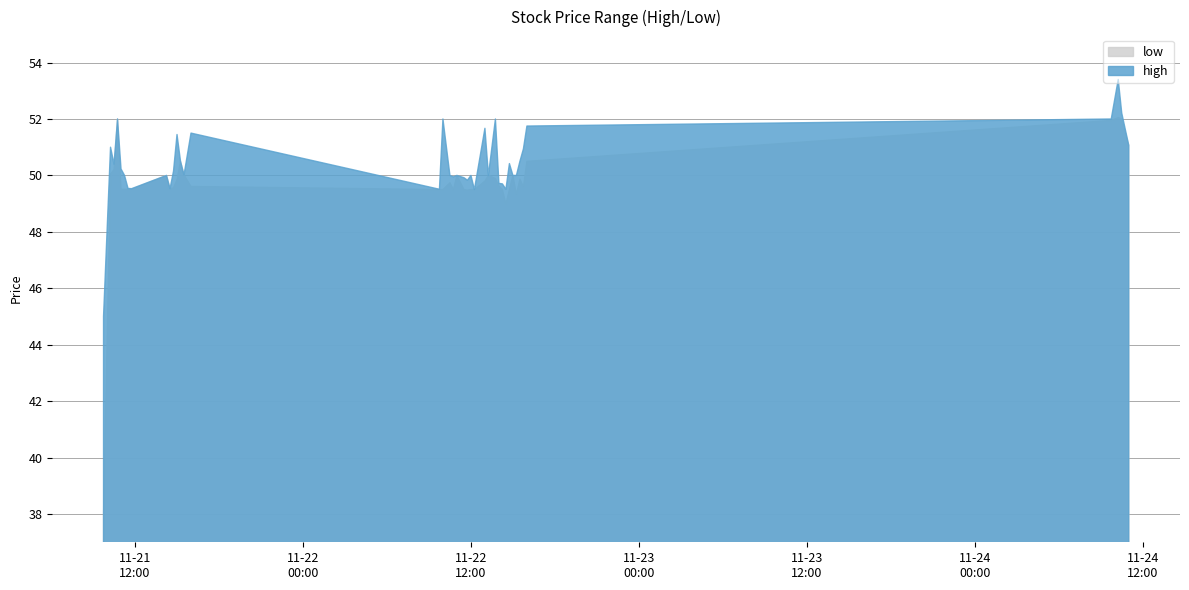

Reading right to left, extract all data points from this chart.

high: 2017-11-24 11:00=51.1	2017-11-24 10:30=52.2	2017-11-24 10:15=53.4	2017-11-24 09:45=52.0	2017-11-22 16:00=51.8	2017-11-22 15:45=50.9	2017-11-22 15:30=50.5	2017-11-22 15:15=50.0	2017-11-22 15:00=50.0	2017-11-22 14:45=50.4	2017-11-22 14:30=49.5	2017-11-22 14:15=49.7	2017-11-22 14:00=49.7	2017-11-22 13:45=52.0	2017-11-22 13:15=50.0	2017-11-22 13:00=51.7	2017-11-22 12:15=49.5	2017-11-22 12:00=50.0	2017-11-22 11:45=49.8	2017-11-22 11:30=49.9	2017-11-22 11:00=50.0	2017-11-22 10:45=50.0	2017-11-22 10:30=50.0	2017-11-22 10:00=52.0	2017-11-22 09:45=49.5	2017-11-21 16:00=51.5	2017-11-21 15:30=50.0	2017-11-21 15:15=50.5	2017-11-21 15:00=51.5	2017-11-21 14:45=50.1	2017-11-21 14:30=49.5	2017-11-21 14:15=50.0	2017-11-21 11:45=49.5	2017-11-21 11:30=49.5	2017-11-21 11:15=50.0	2017-11-21 11:00=50.2	2017-11-21 10:45=52.0	2017-11-21 10:30=50.4	2017-11-21 10:15=51.0	2017-11-21 09:45=45.0
low: 2017-11-24 11:00=51.1	2017-11-24 10:30=52.0	2017-11-24 10:15=52.0	2017-11-24 09:45=52.0	2017-11-22 16:00=50.5	2017-11-22 15:45=49.6	2017-11-22 15:30=49.9	2017-11-22 15:15=49.3	2017-11-22 15:00=50.0	2017-11-22 14:45=49.5	2017-11-22 14:30=49.0	2017-11-22 14:15=49.5	2017-11-22 14:00=49.6	2017-11-22 13:45=49.9	2017-11-22 13:15=50.0	2017-11-22 13:00=49.8	2017-11-22 12:15=49.5	2017-11-22 12:00=49.5	2017-11-22 11:45=49.5	2017-11-22 11:30=49.5	2017-11-22 11:00=50.0	2017-11-22 10:45=49.5	2017-11-22 10:30=49.7	2017-11-22 10:00=49.5	2017-11-22 09:45=49.5	2017-11-21 16:00=49.6	2017-11-21 15:30=50.0	2017-11-21 15:15=50.5	2017-11-21 15:00=49.9	2017-11-21 14:45=49.6	2017-11-21 14:30=49.5	2017-11-21 14:15=50.0	2017-11-21 11:45=49.5	2017-11-21 11:30=49.5	2017-11-21 11:15=49.5	2017-11-21 11:00=49.5	2017-11-21 10:45=52.0	2017-11-21 10:30=50.2	2017-11-21 10:15=50.0	2017-11-21 09:45=38.0